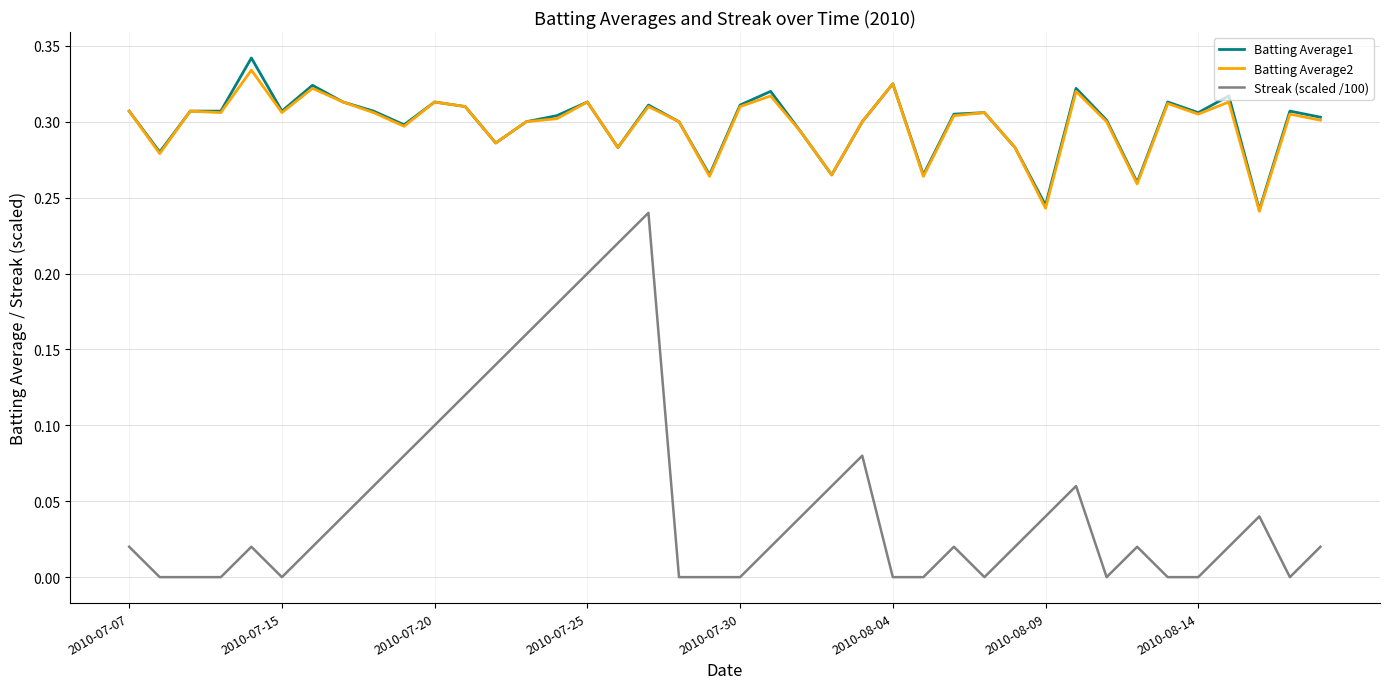

How many Batting Average1 values are between 0 and 1?

40